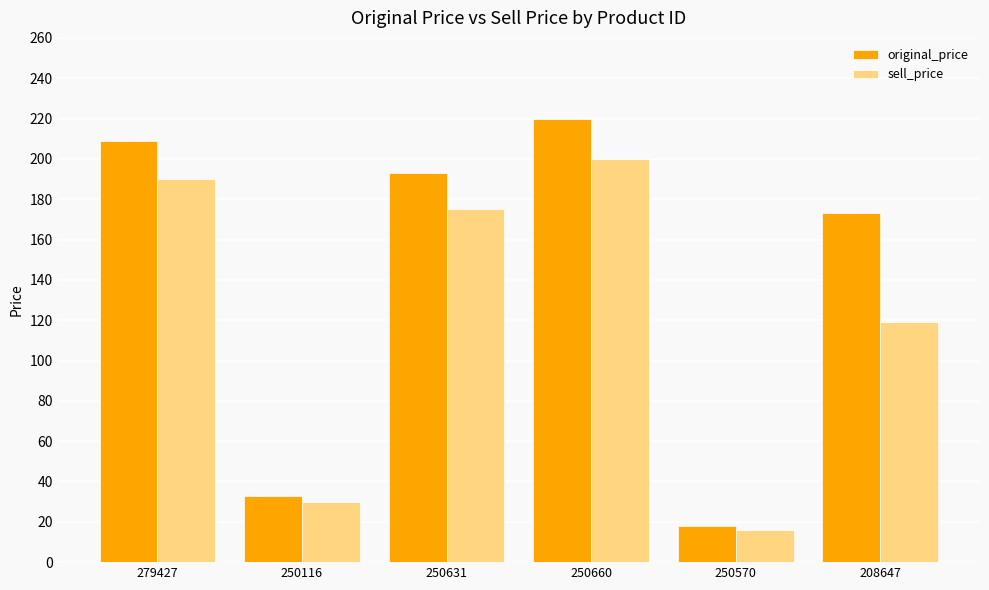

How many values in the original_price series are below 193?

3